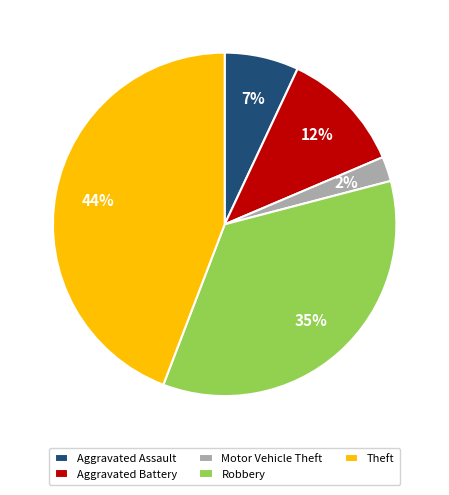

True or false: Aggravated Assault accounts for 1% of the total.

False